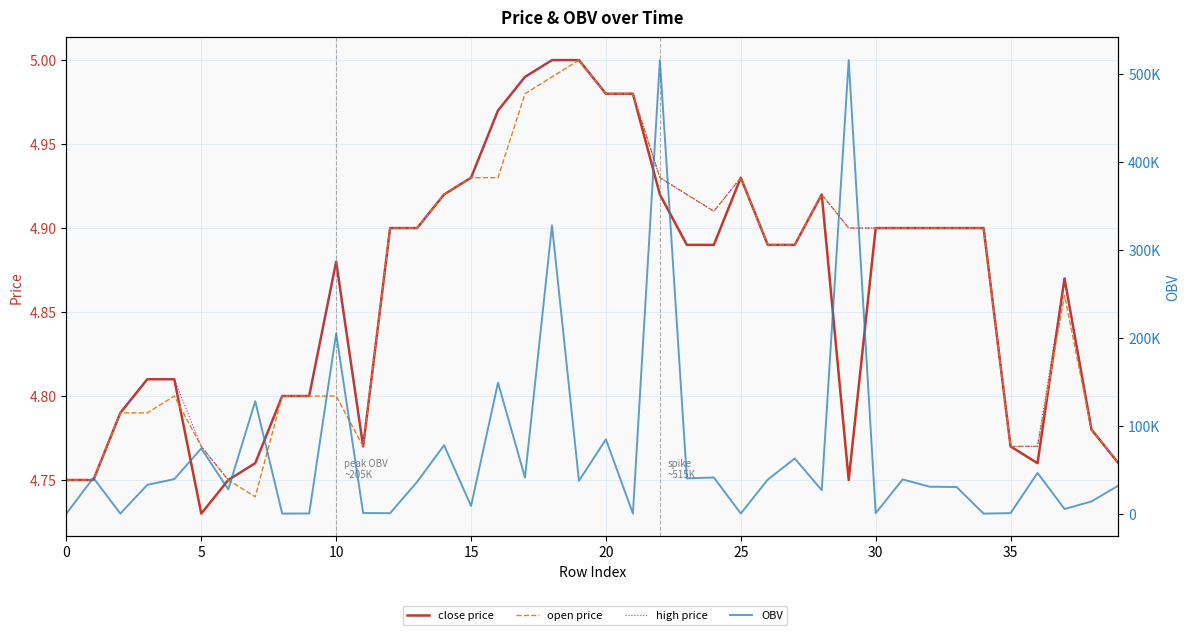

Is this an area chart (filled region under the line)?

No